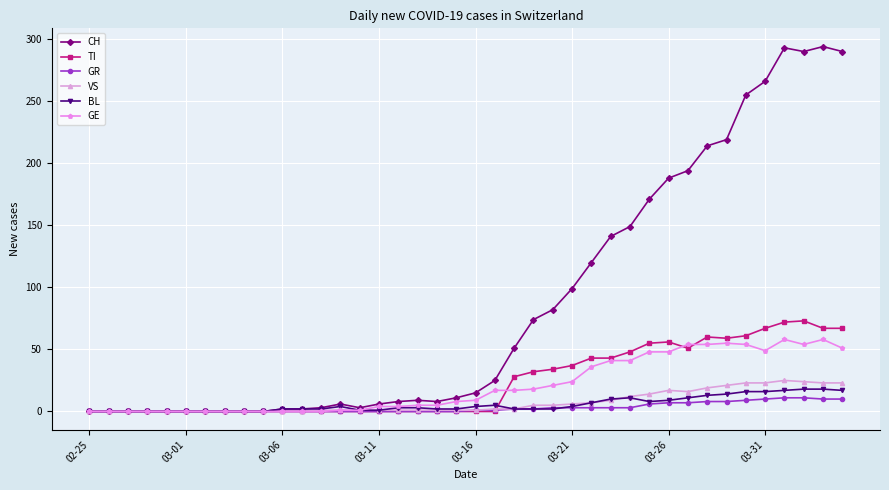

How many distinct data groups are displayed?

6